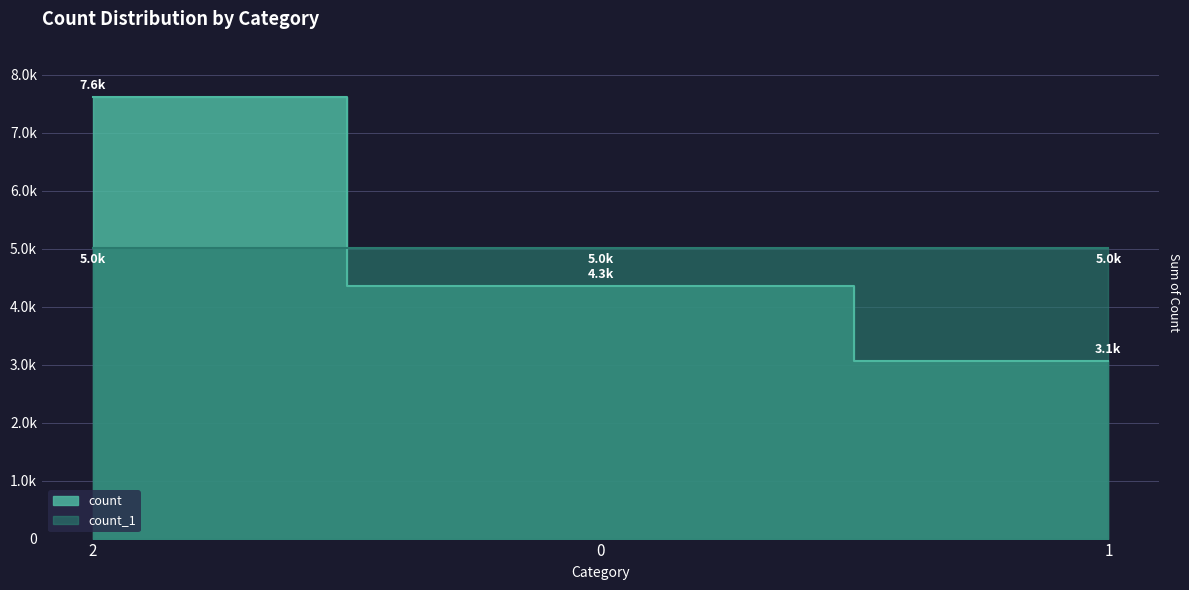

True or false: count_1 has a value of 7112 at 1.

False